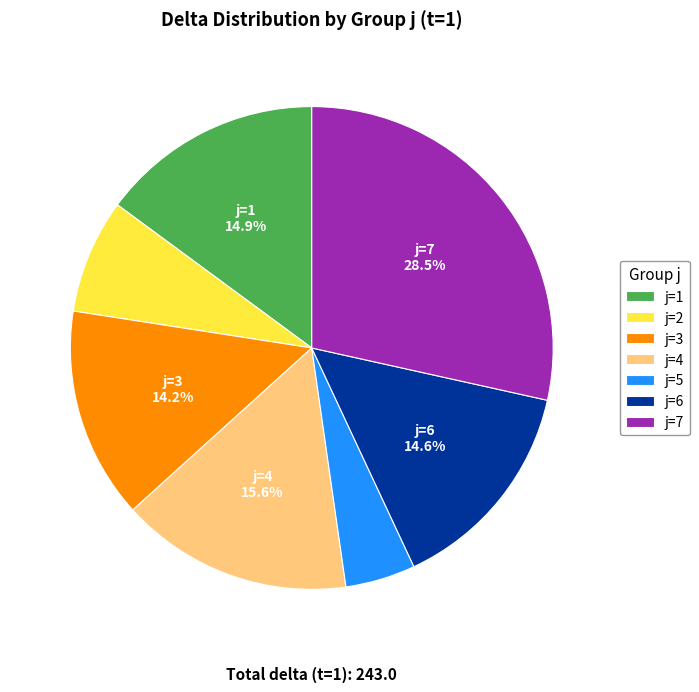

Which category has the smallest portion of the pie?

j=5